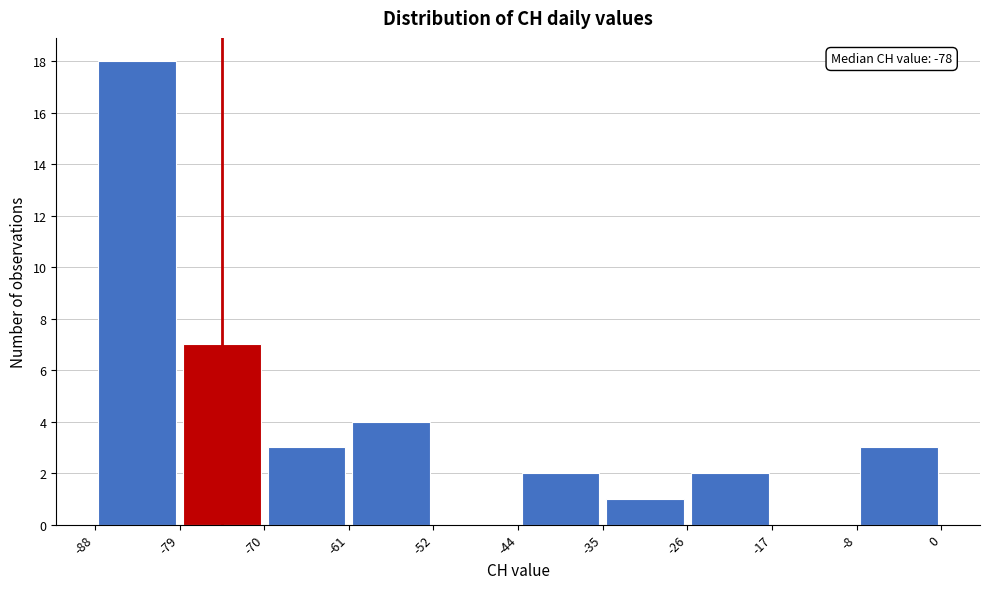

Which range on the x-axis has the tallest bar?

-88 to -79